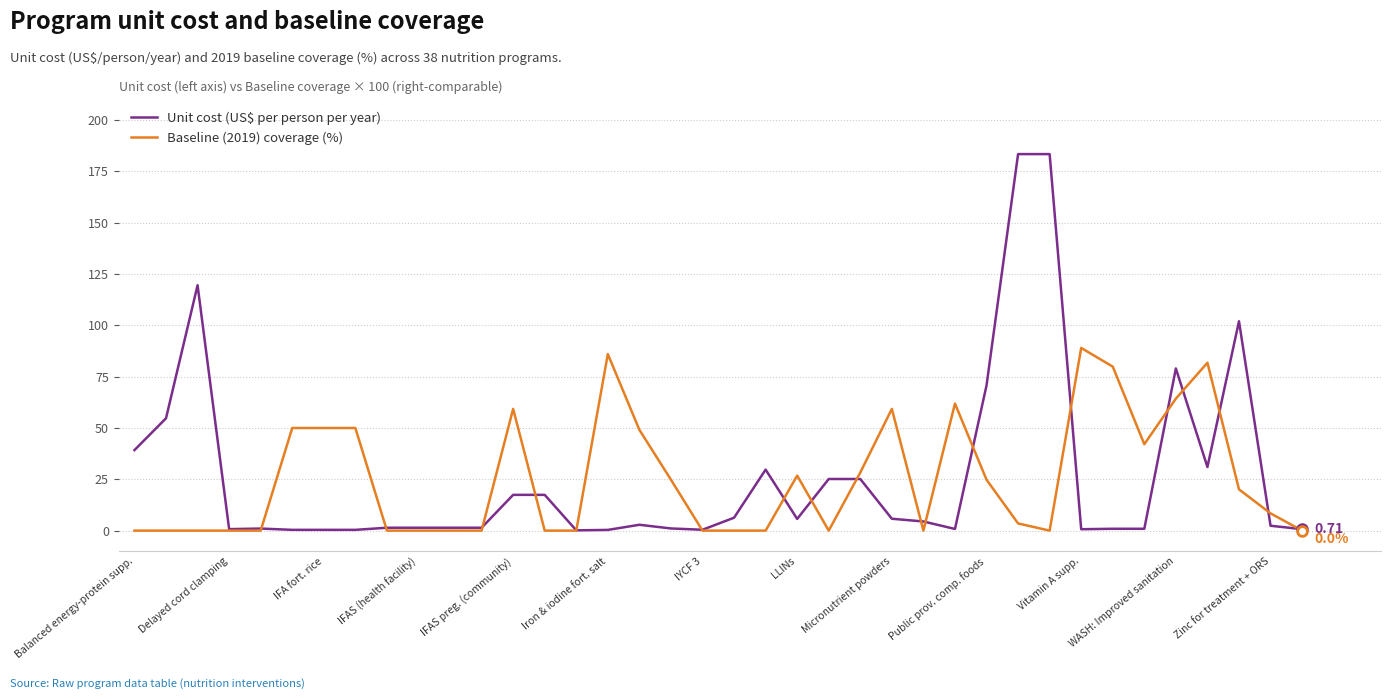

Rank the series by their maximum value, from highest to lowest.

Unit cost (US$ per person per year), Baseline (2019) coverage (%)